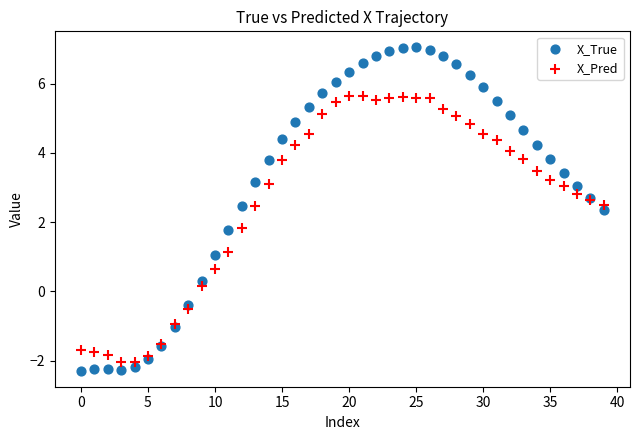

Which series reaches the maximum Y coordinate?

X_True